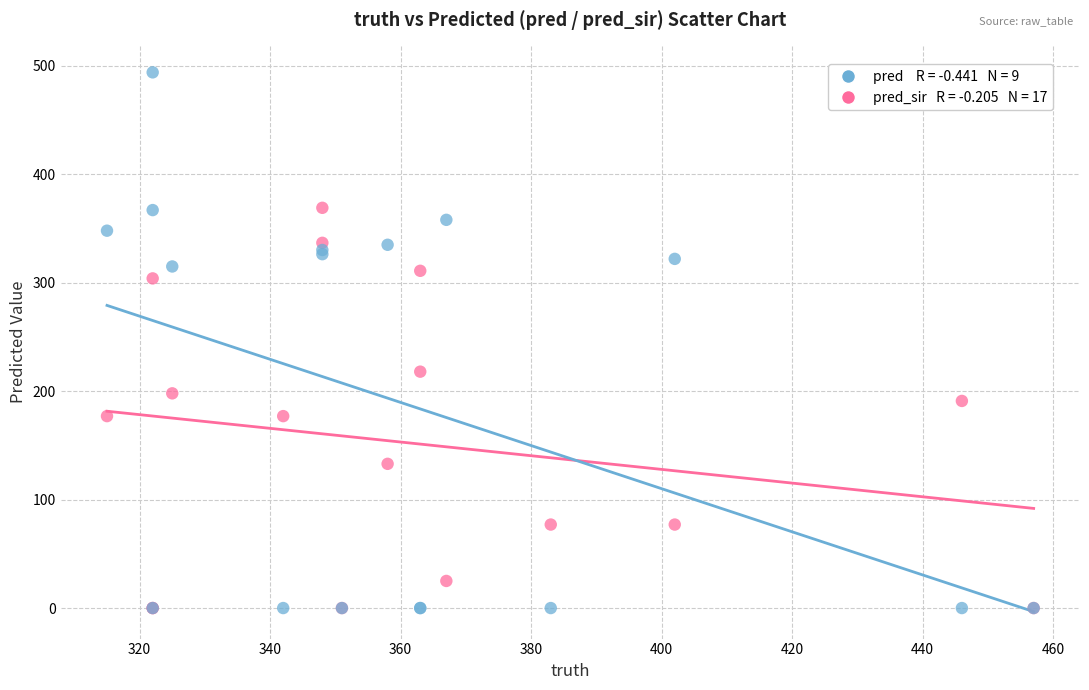

Across all series, what Y value is closest to 247?

218.0